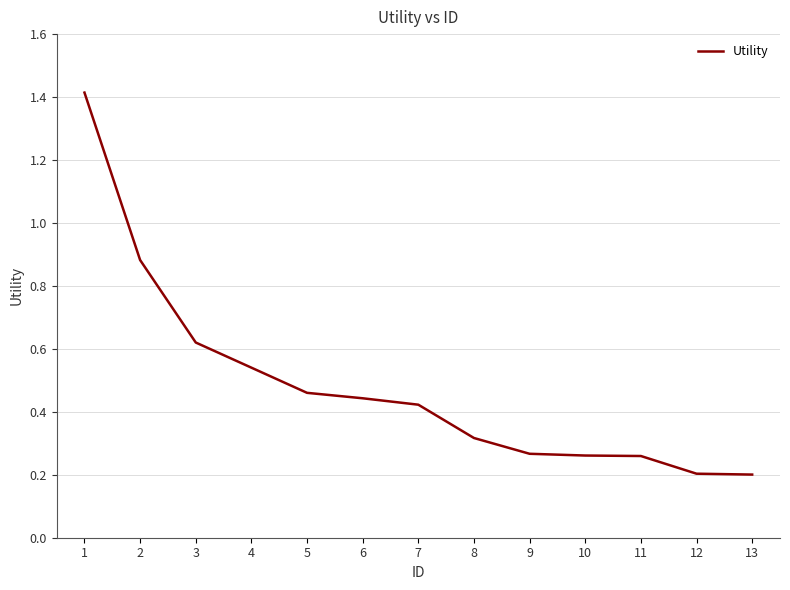

Read the value at 1.

1.4